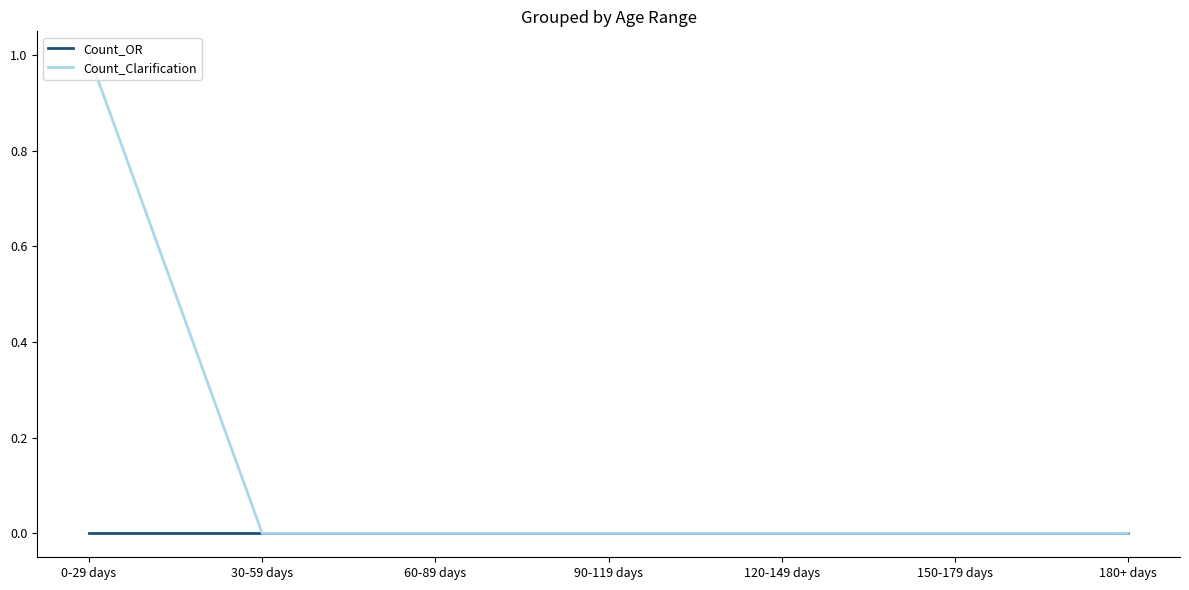

How many lines are shown in the chart?

2